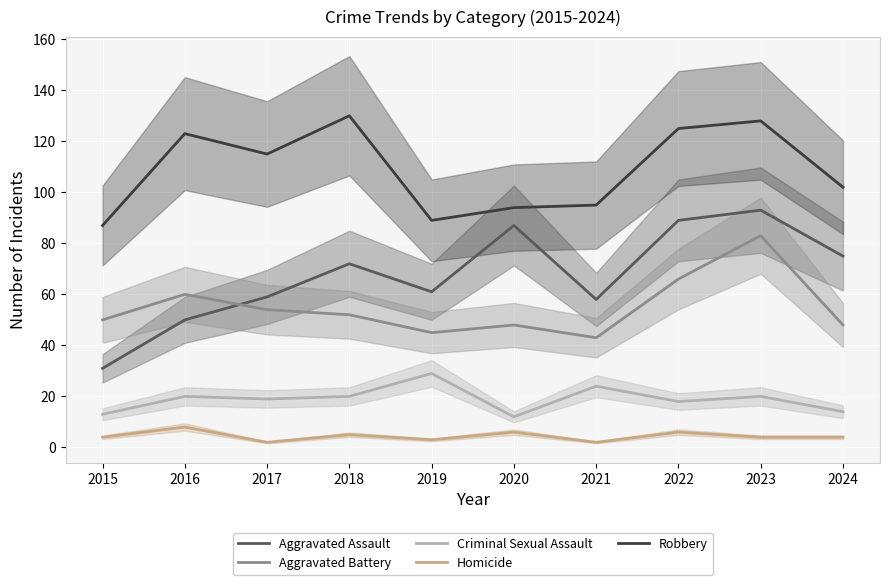

Which series has the widest spread of values?

Aggravated Assault